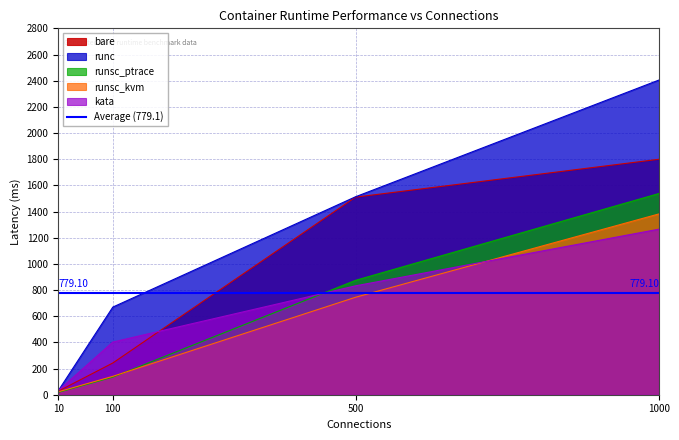

Does the chart have visible grid lines?

Yes